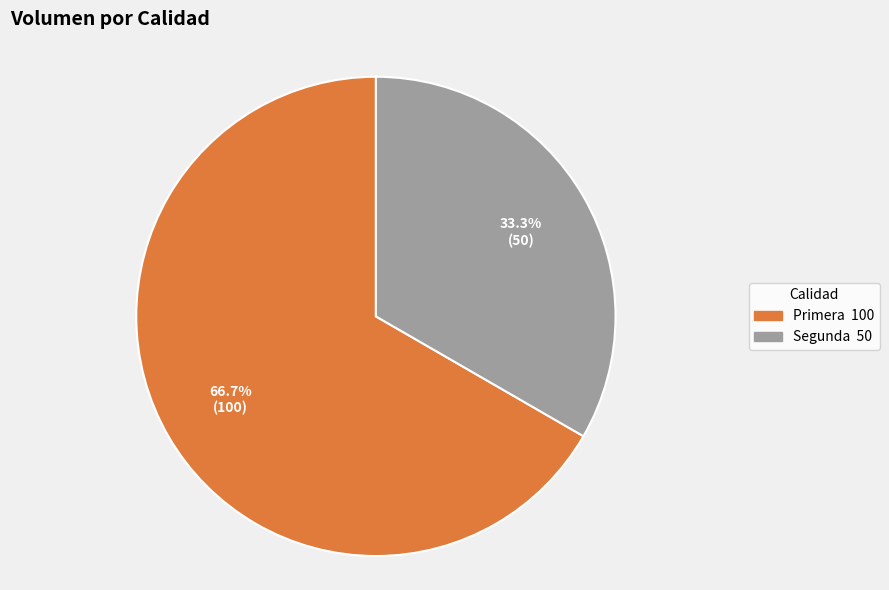

What percentage is NOT represented by Primera?

33.3%